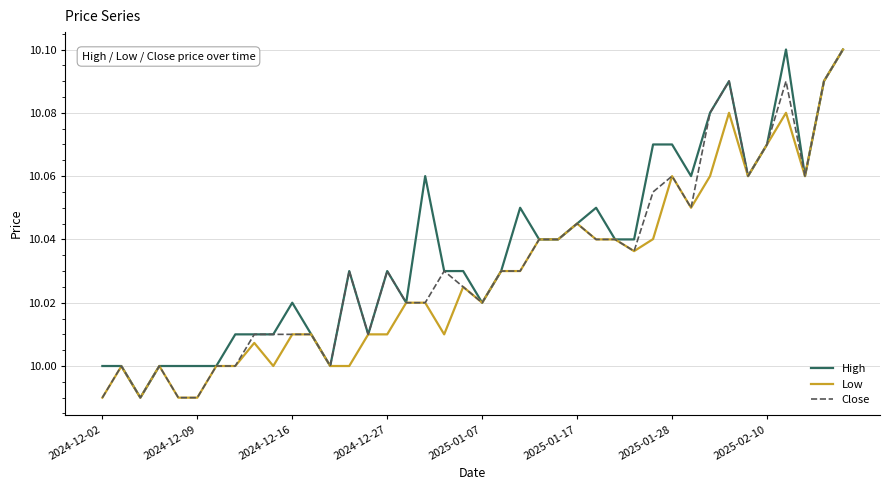

What is the highest value of the High series?

10.1